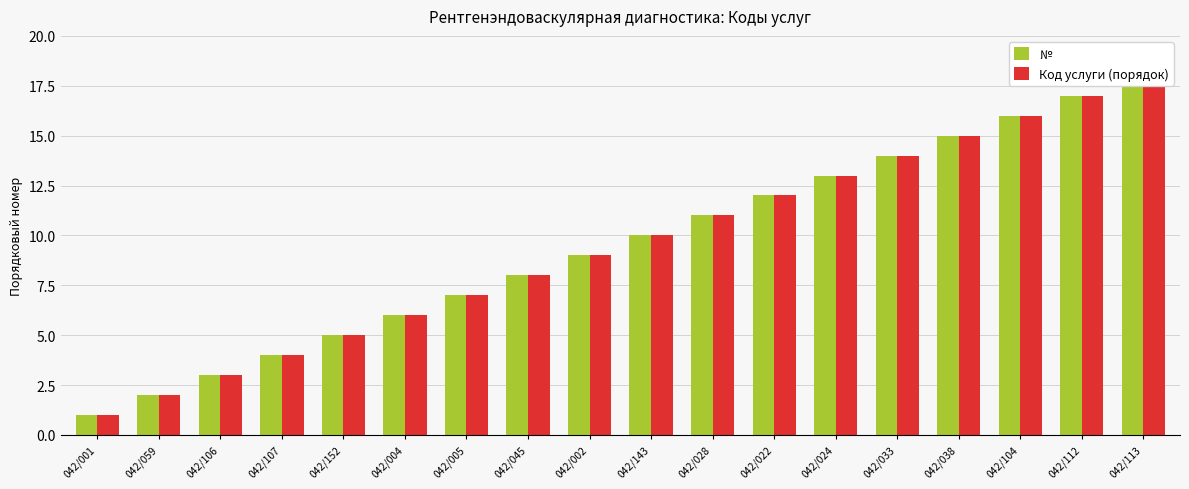

What is the value of the № bar at the 3rd from the left?

3